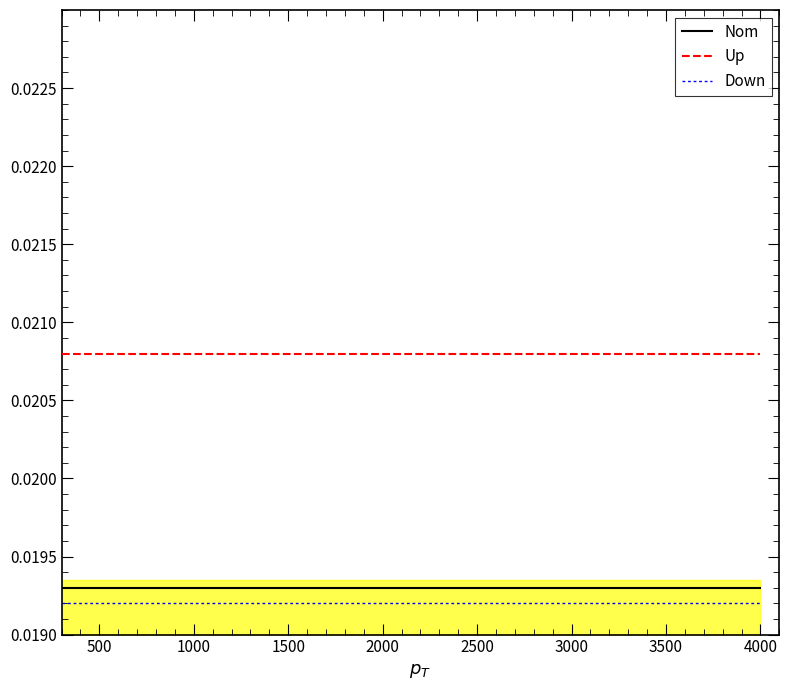

True or false: Up and Down intersect in this chart.

False